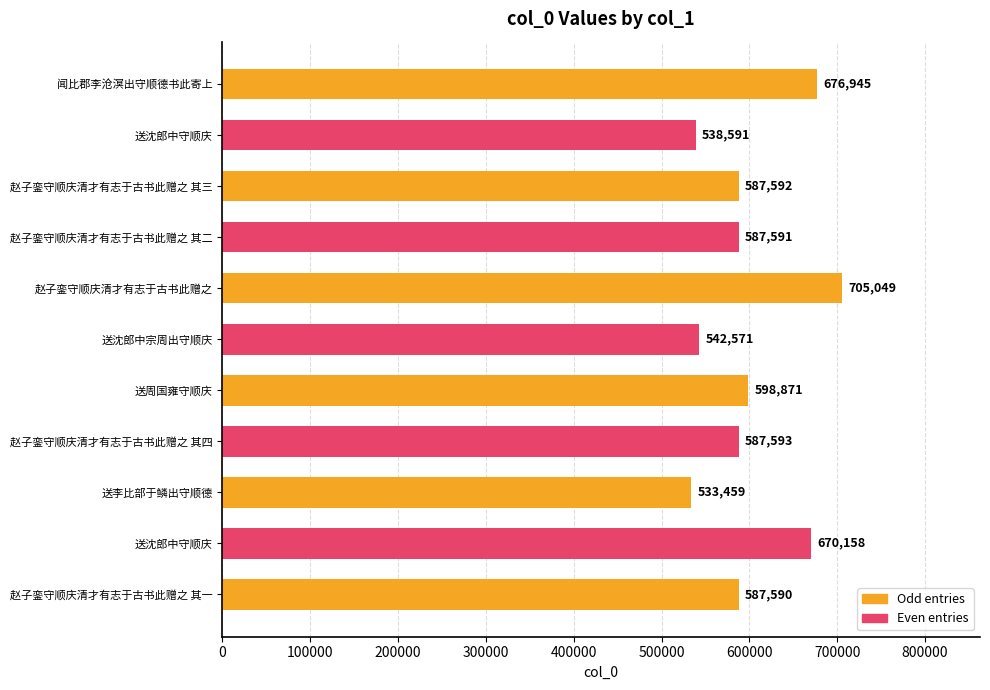

What is the maximum value shown in the chart?

705049